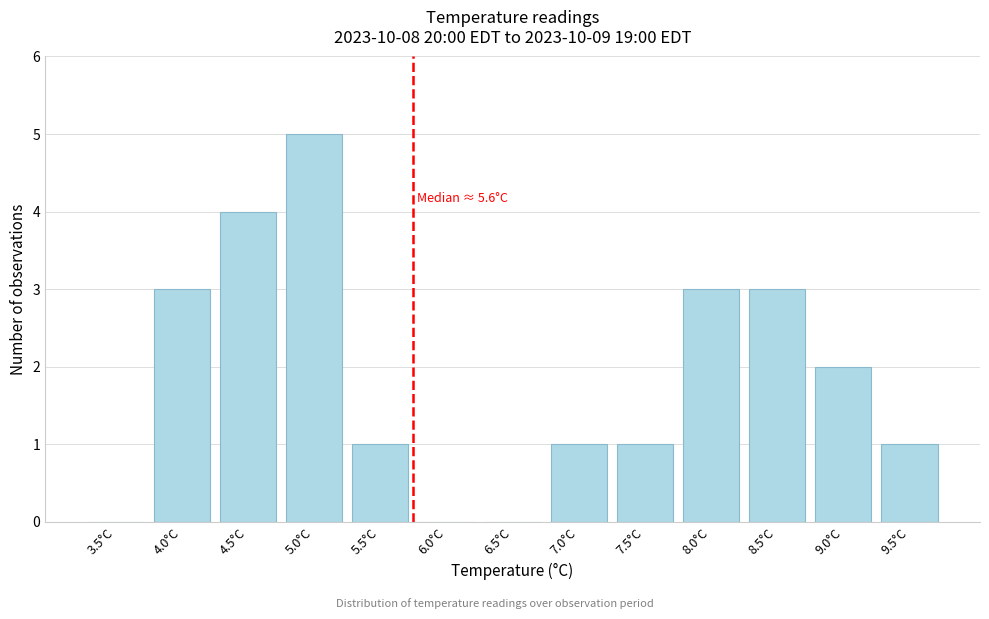

Reading right to left, transcribe all the data shown in this chart.

9.5°C=1	9.0°C=2	8.5°C=3	8.0°C=3	7.5°C=1	7.0°C=1	6.5°C=0	6.0°C=0	5.5°C=1	5.0°C=5	4.5°C=4	4.0°C=3	3.5°C=0